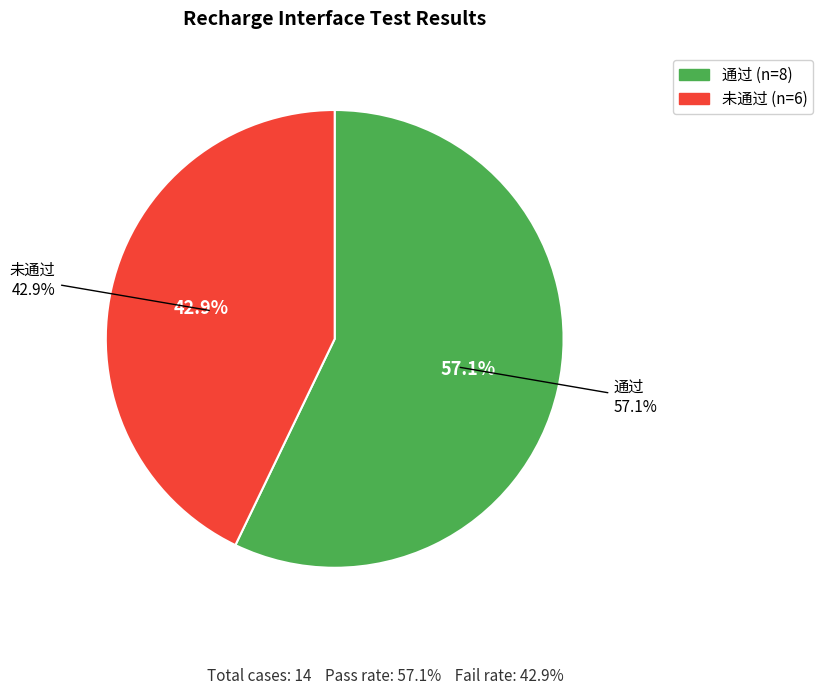

Which slice is the largest?

通过